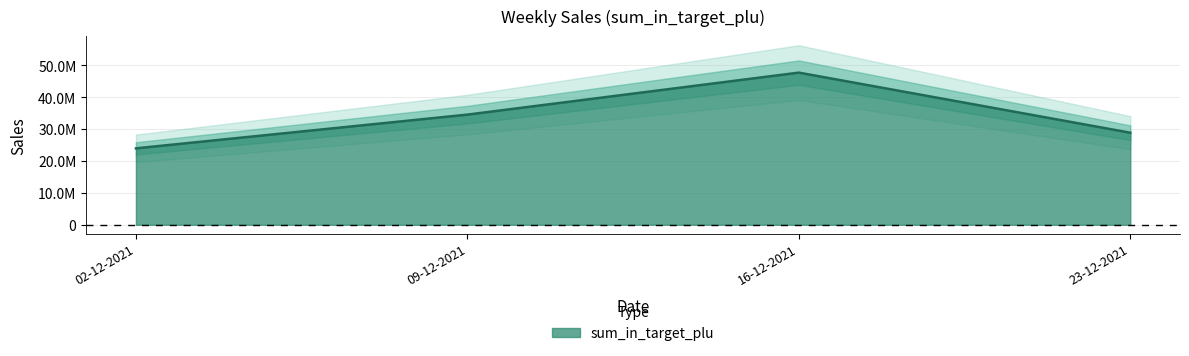

What is the ratio of the value at 16-12-2021 to the value at 23-12-2021?

1.7